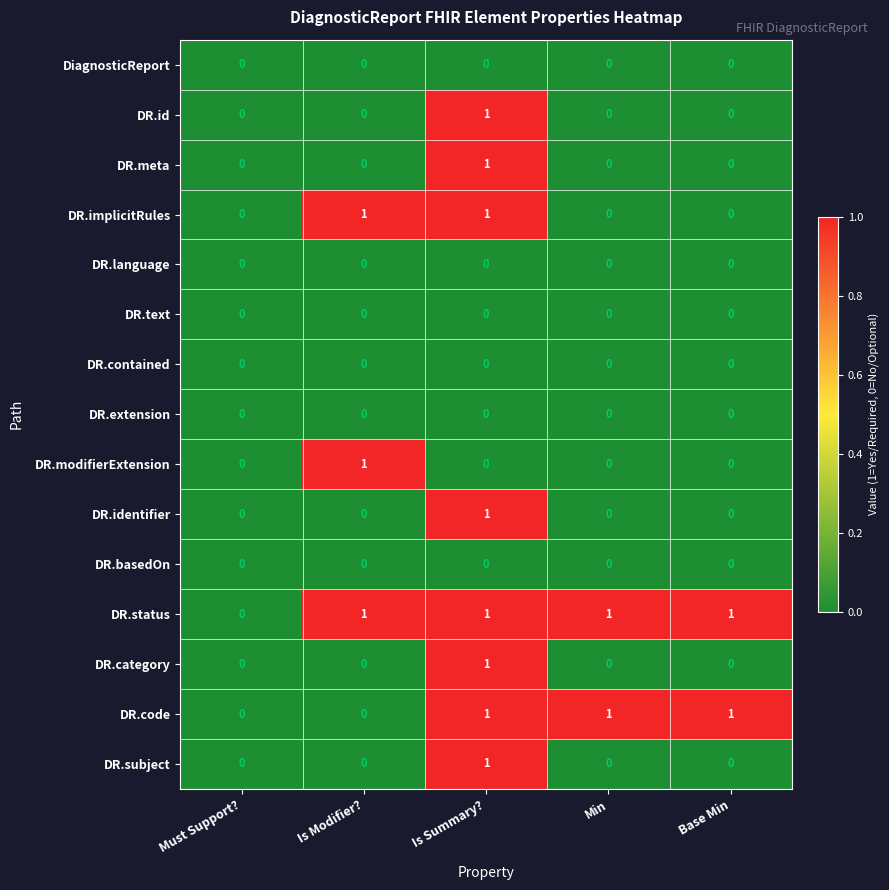

Count the DR.subject values in the range 0 to 1.

5